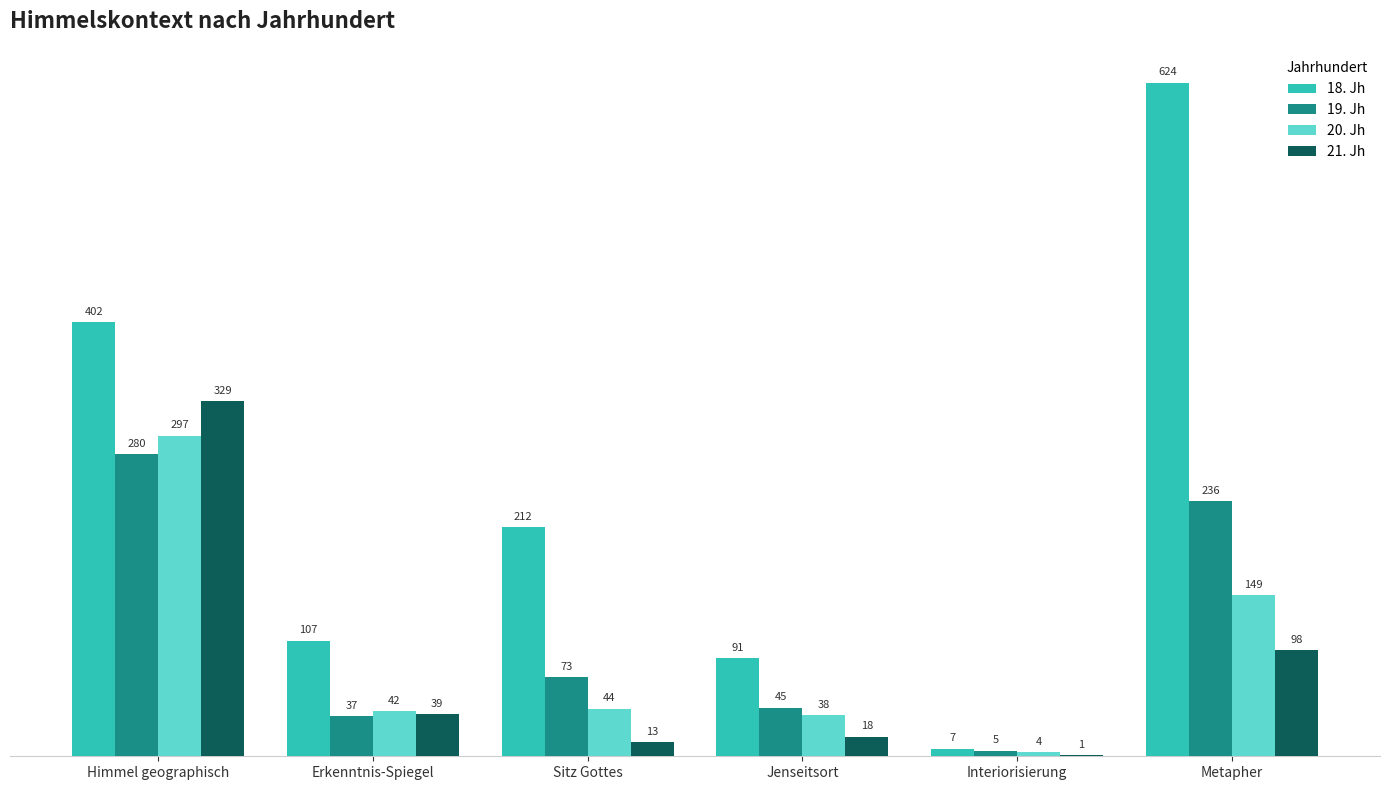

What is the sum of all 19. Jh values?

676